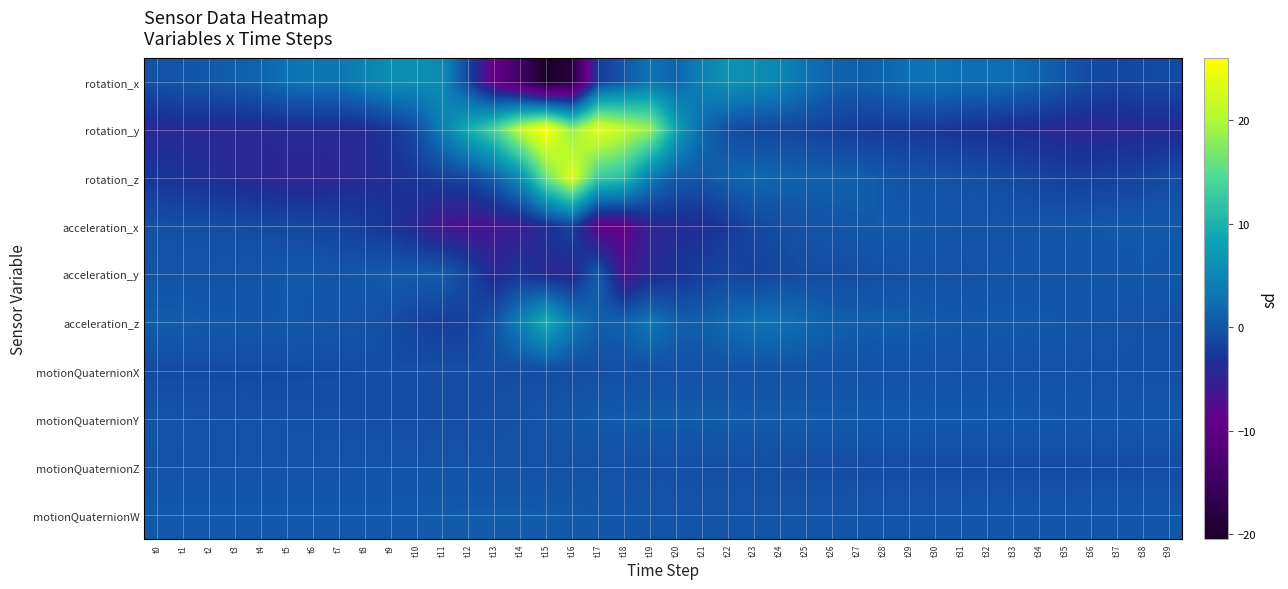

What is the greatest value displayed?

26.0